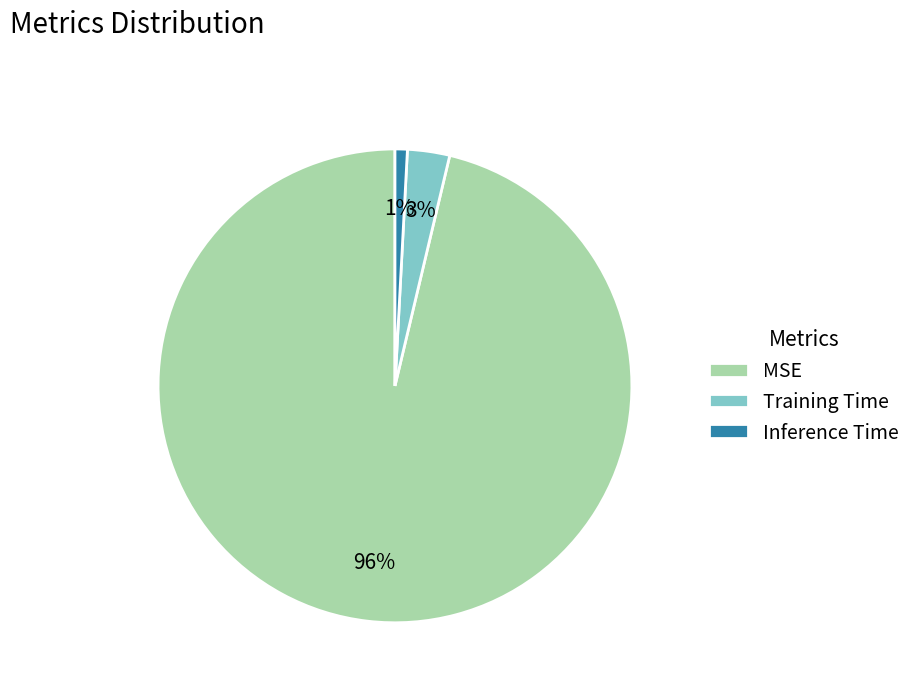

How many segments does this pie chart have?

3